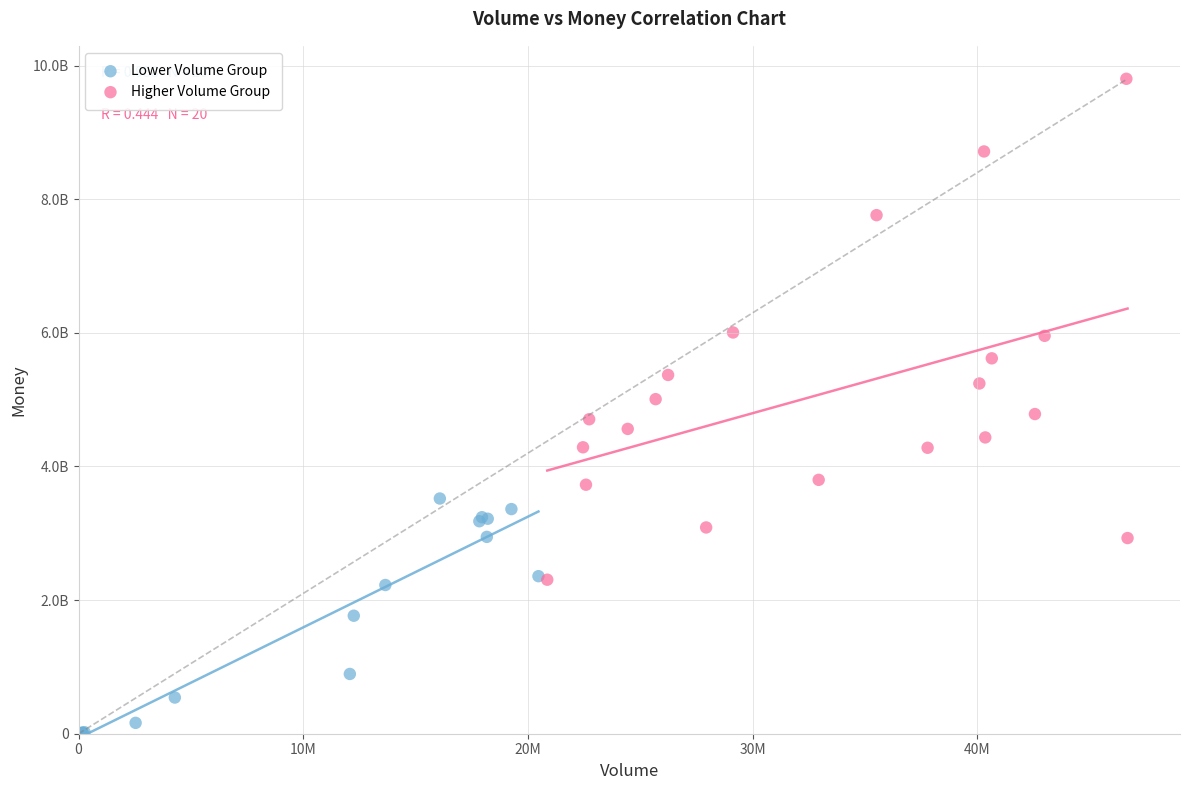

What are all the series names shown in the legend?

Lower Volume Group, Higher Volume Group